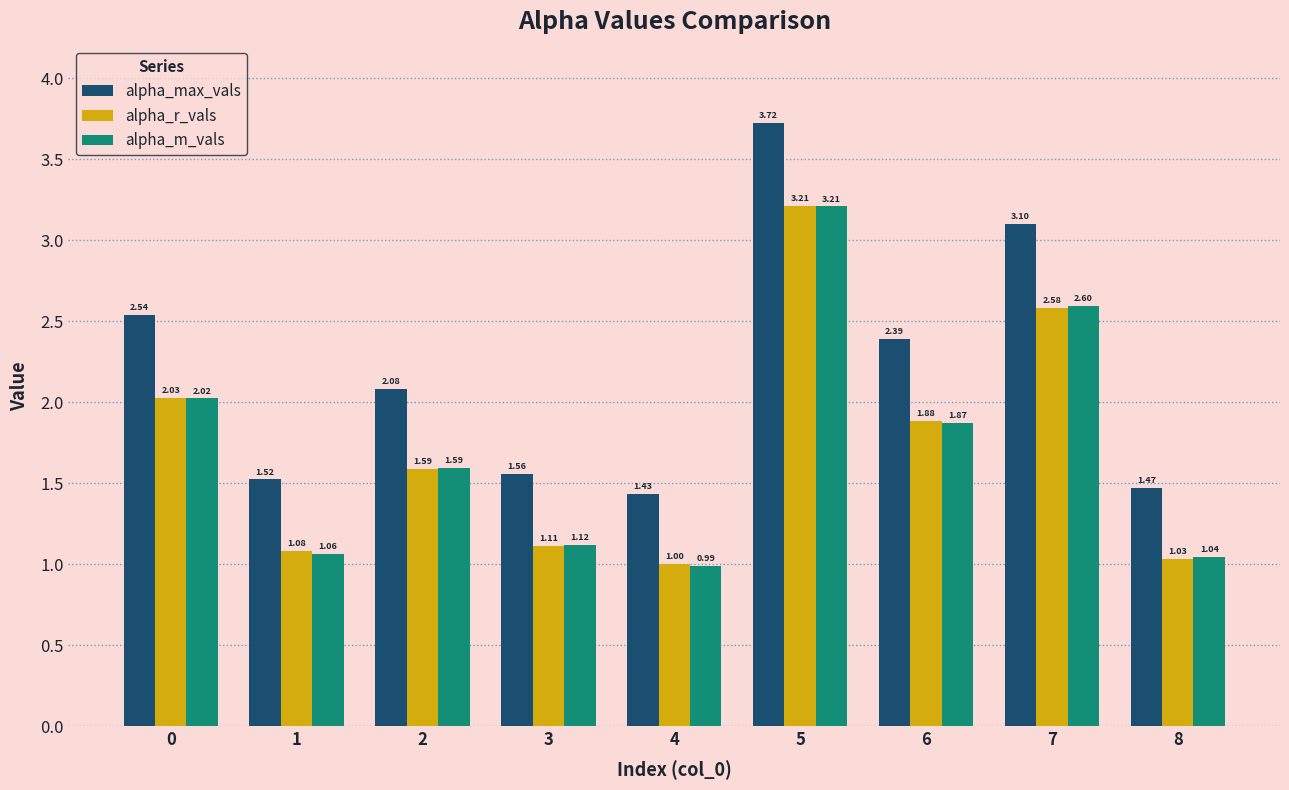

What is the average value of the alpha_m_vals series?

1.7